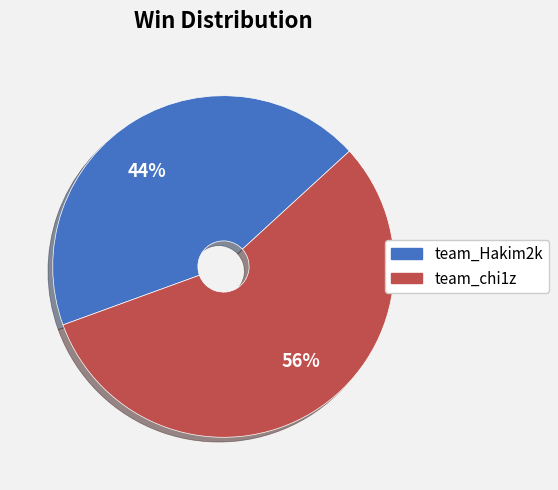

Rank the categories by value from lowest to highest.

team_Hakim2k, team_chi1z